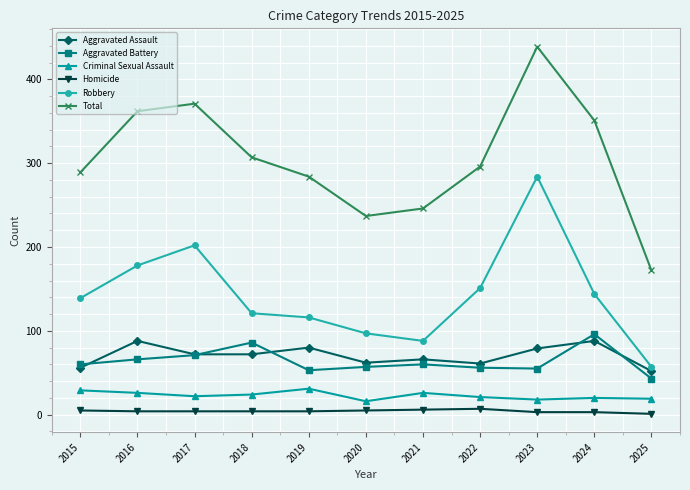

True or false: Aggravated Assault and Total cross at least once.

False